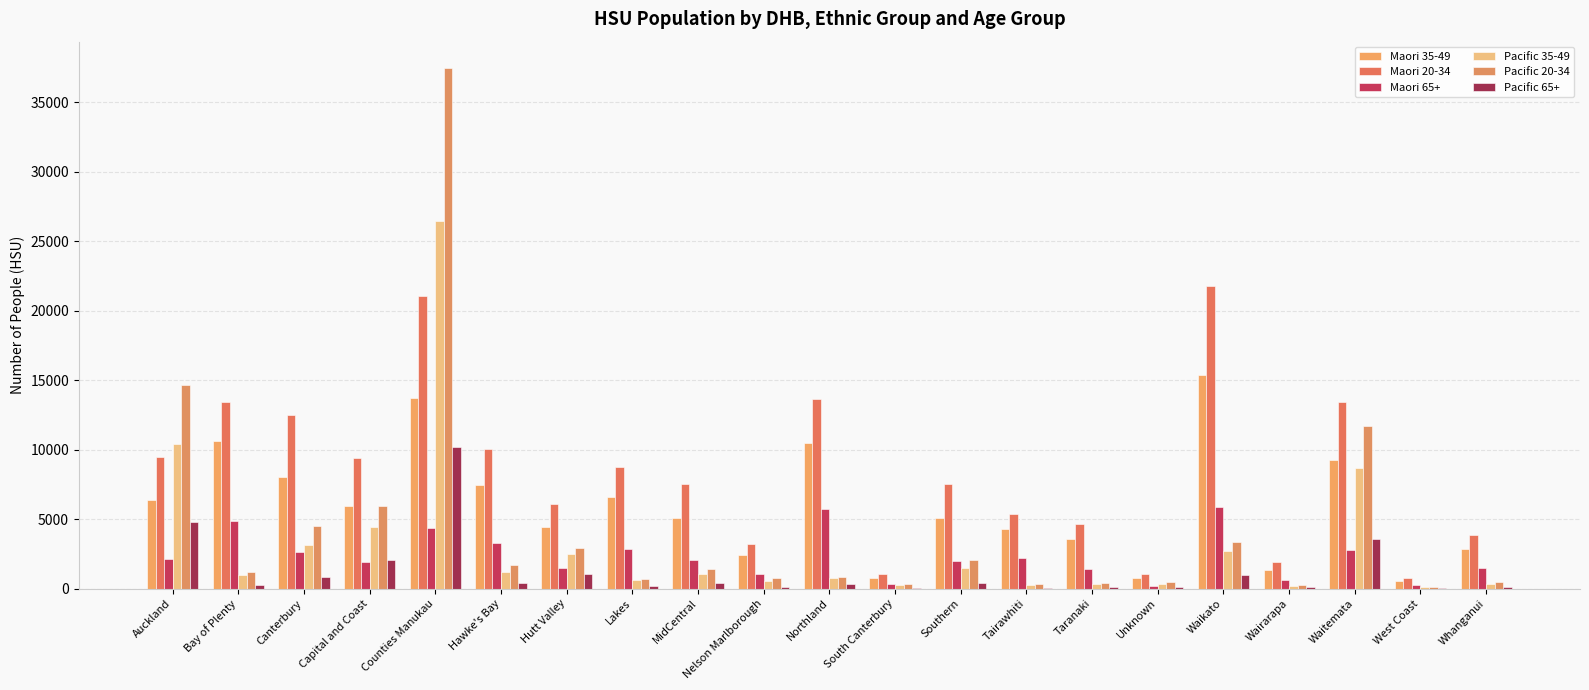

Are the bars grouped side by side (vs. stacked)?

Yes